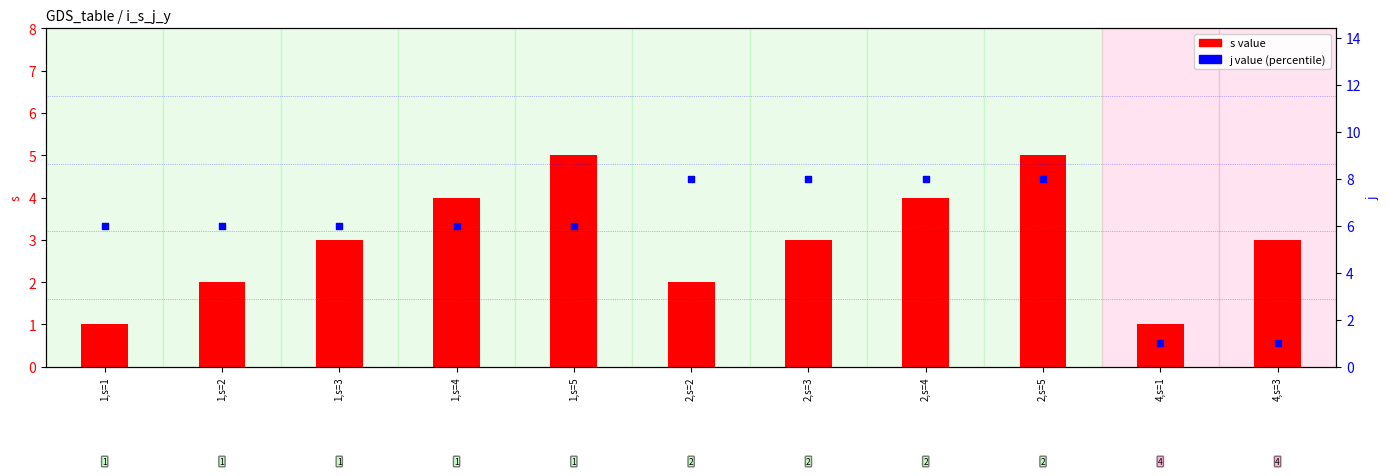

At how many categories does at least one series exceed 7?

4